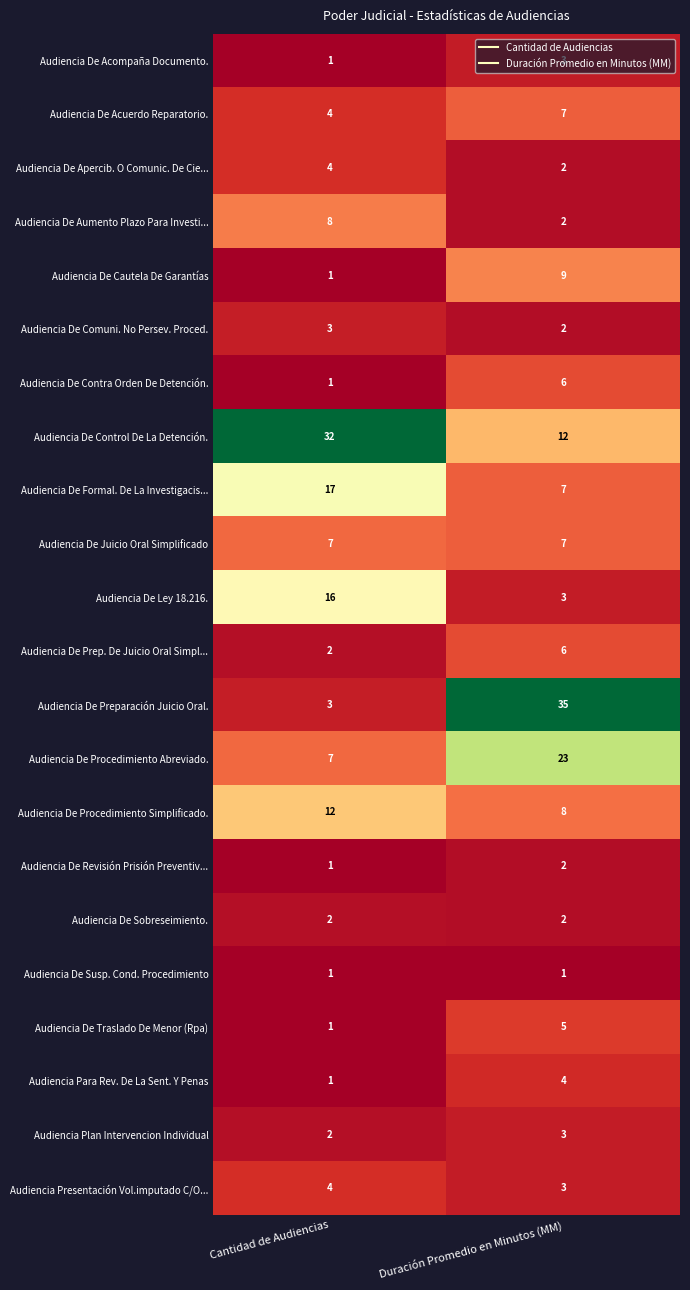

What is the maximum value shown in the chart?

35